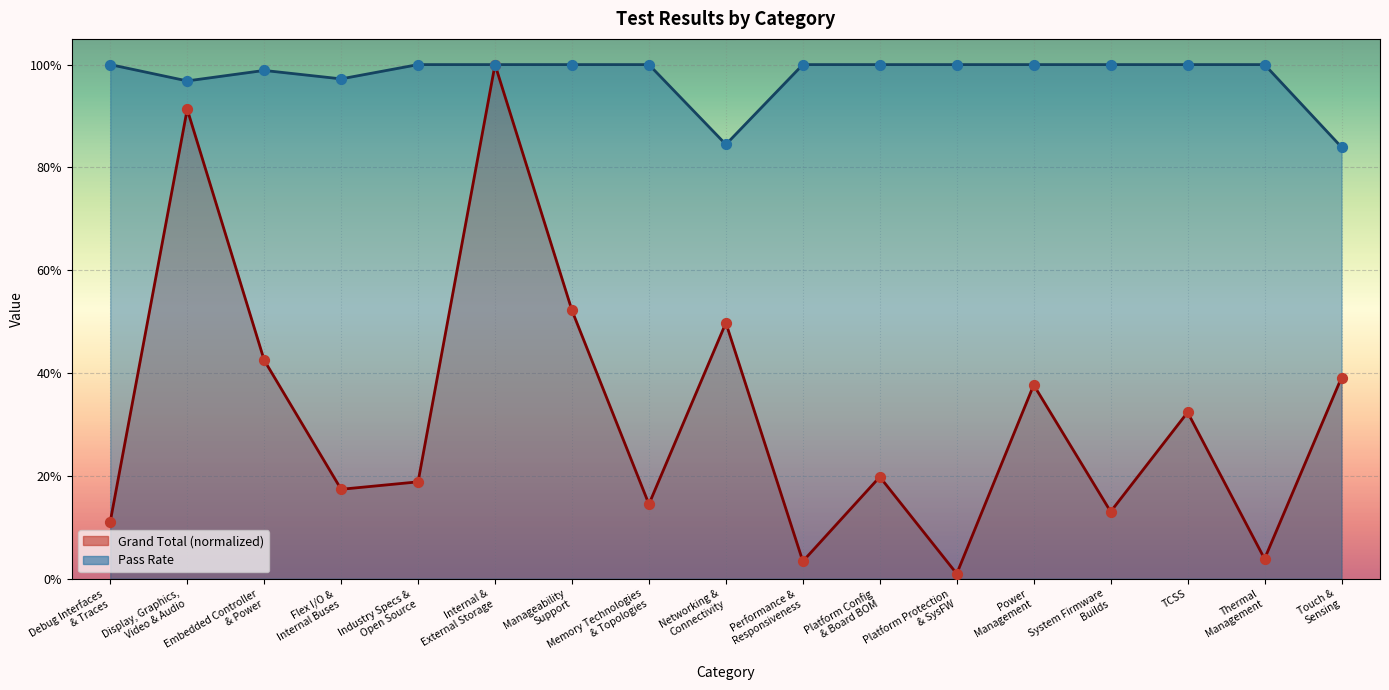

Which series reaches the minimum Y coordinate?

Grand Total